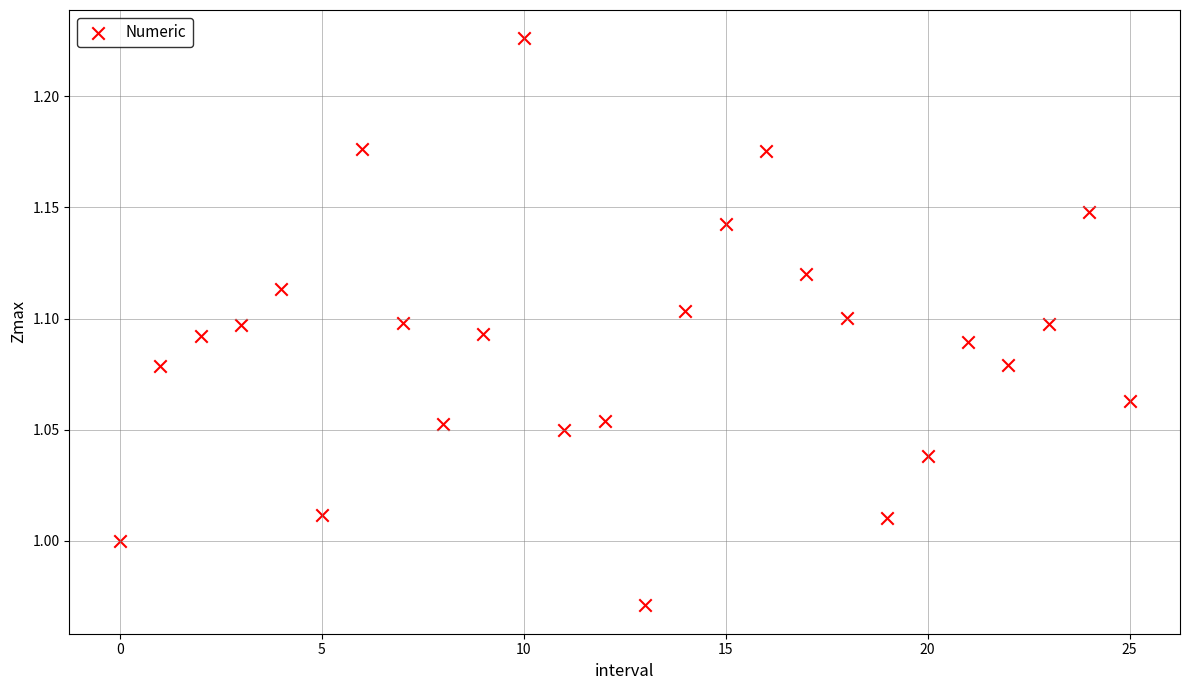

What is the range of Y values (max minus min)?

0.3